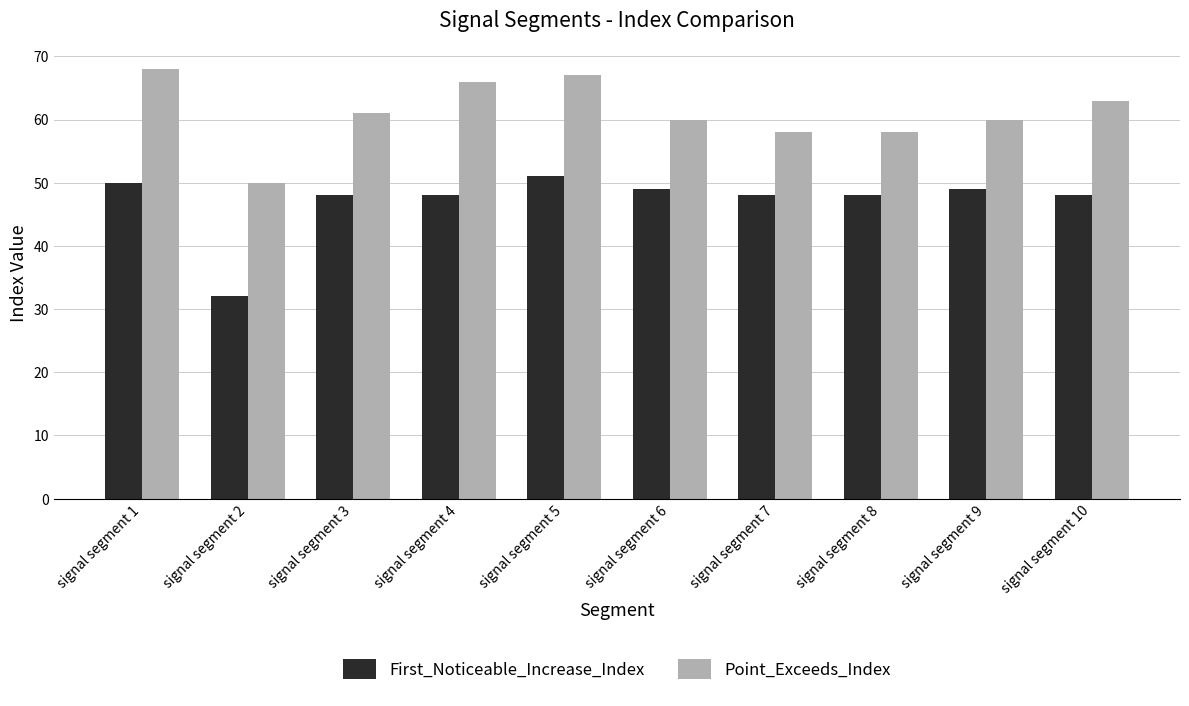

How many groups of bars are there?

10